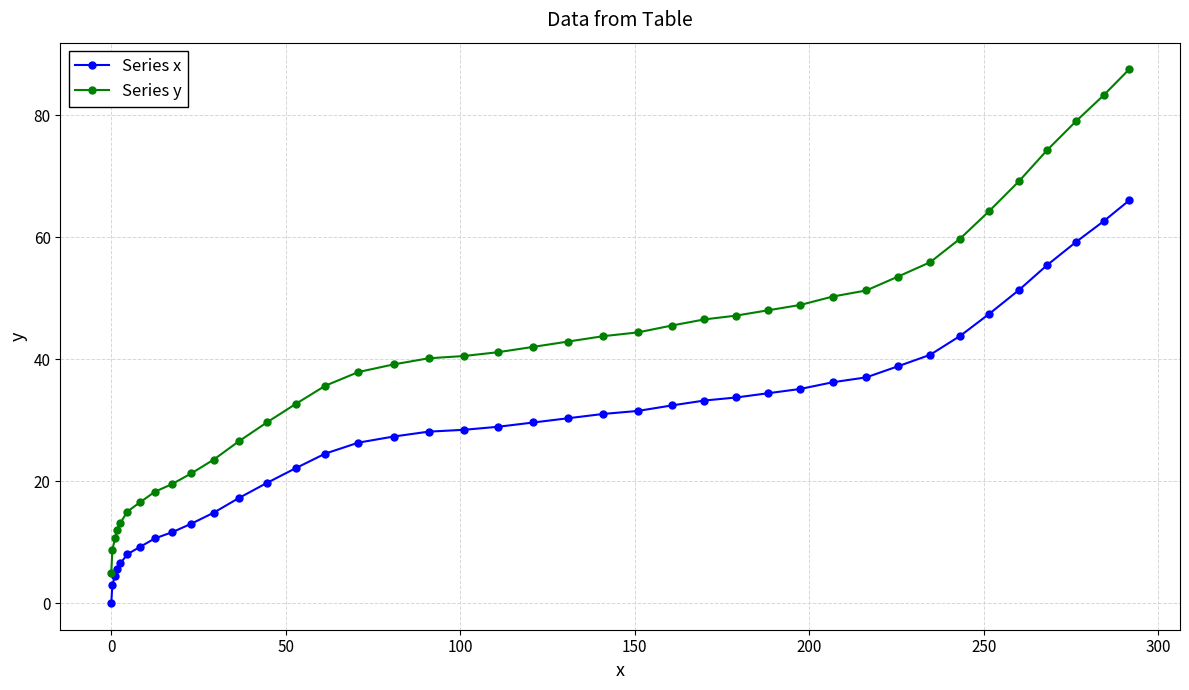

True or false: Series x and Series y intersect in this chart.

False